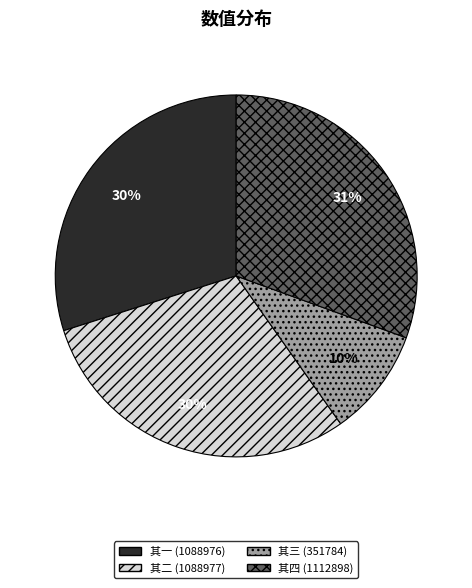

To the nearest percent, what portion does 其三 (351784) represent?

10%